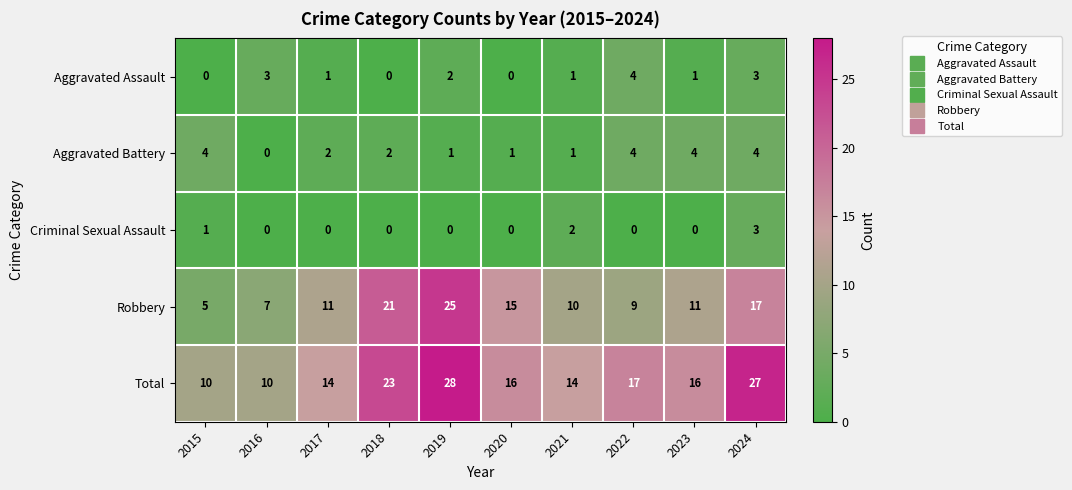

Which category has the highest value across all series?

2019